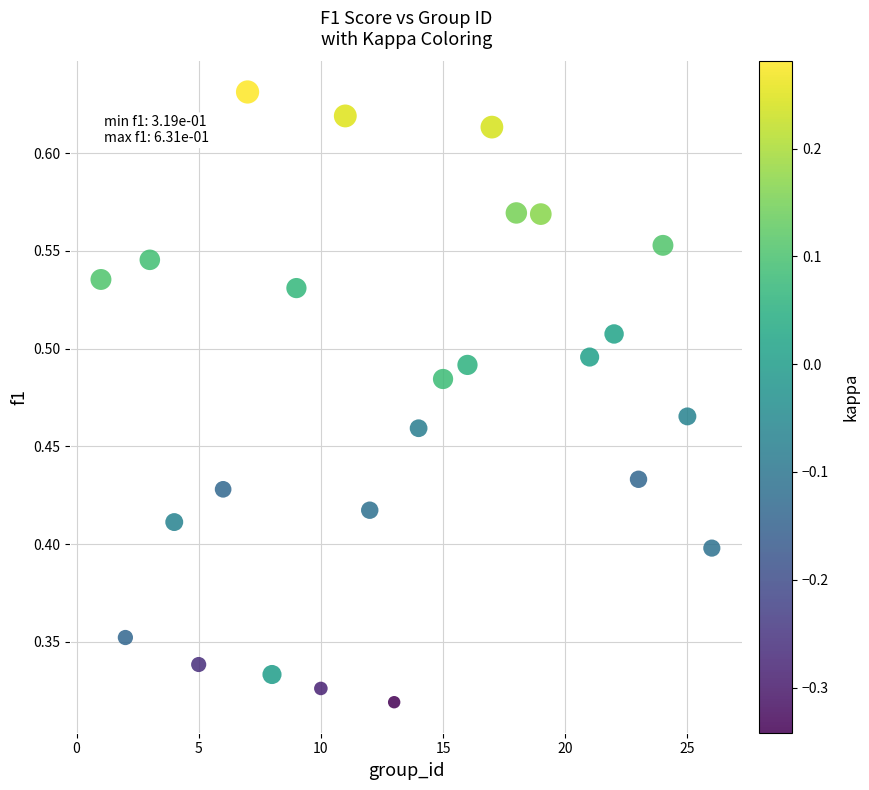

What is the range of X values (max minus min)?

25.0